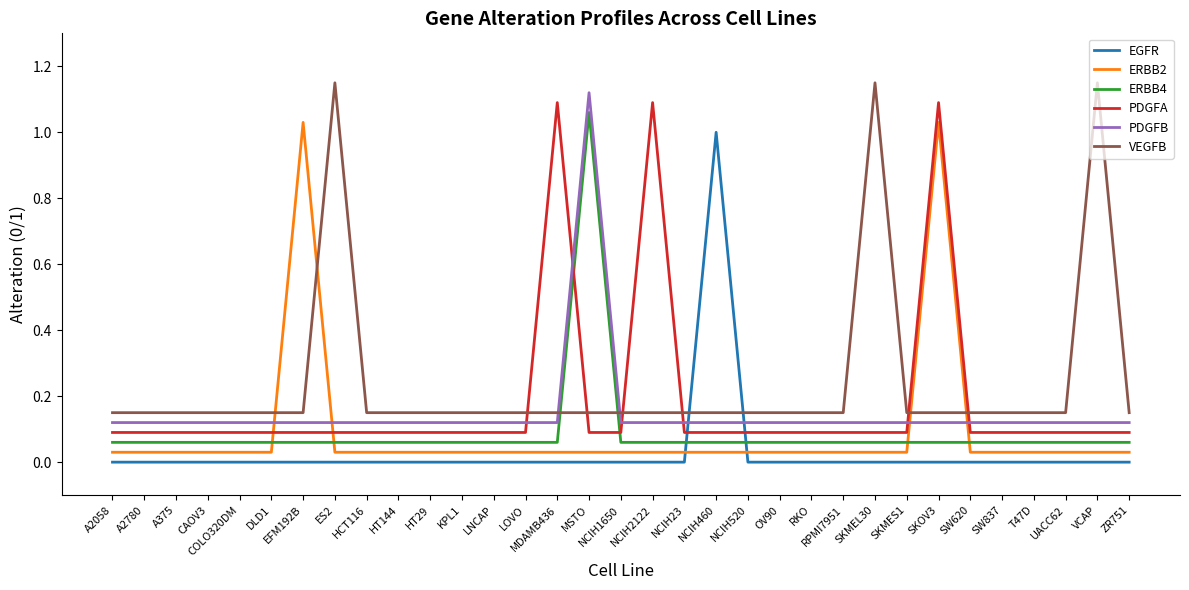

What position from the right is SW620?

6